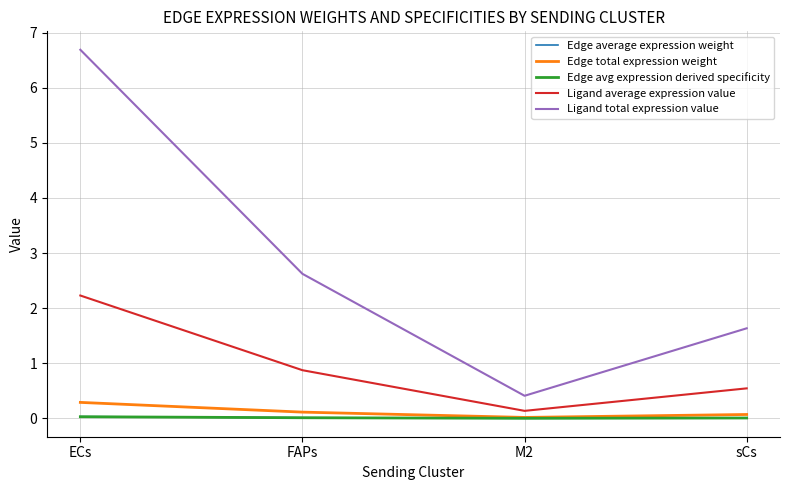

What value does the Ligand average expression value series have at ECs?

2.2